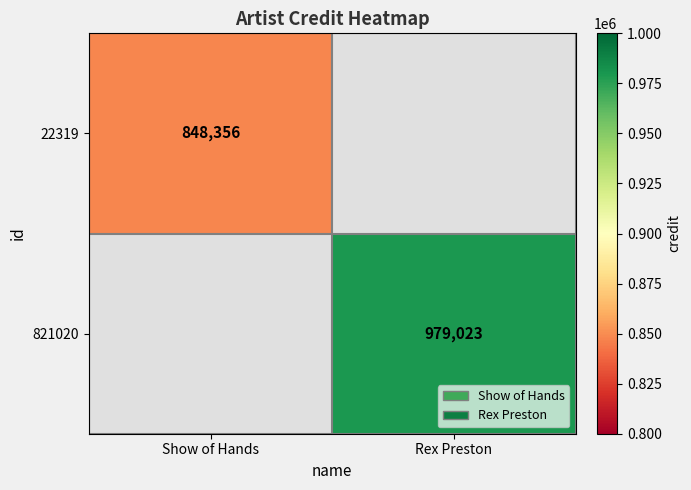

The value of 22319 at Show of Hands is 848356. True or false?

True